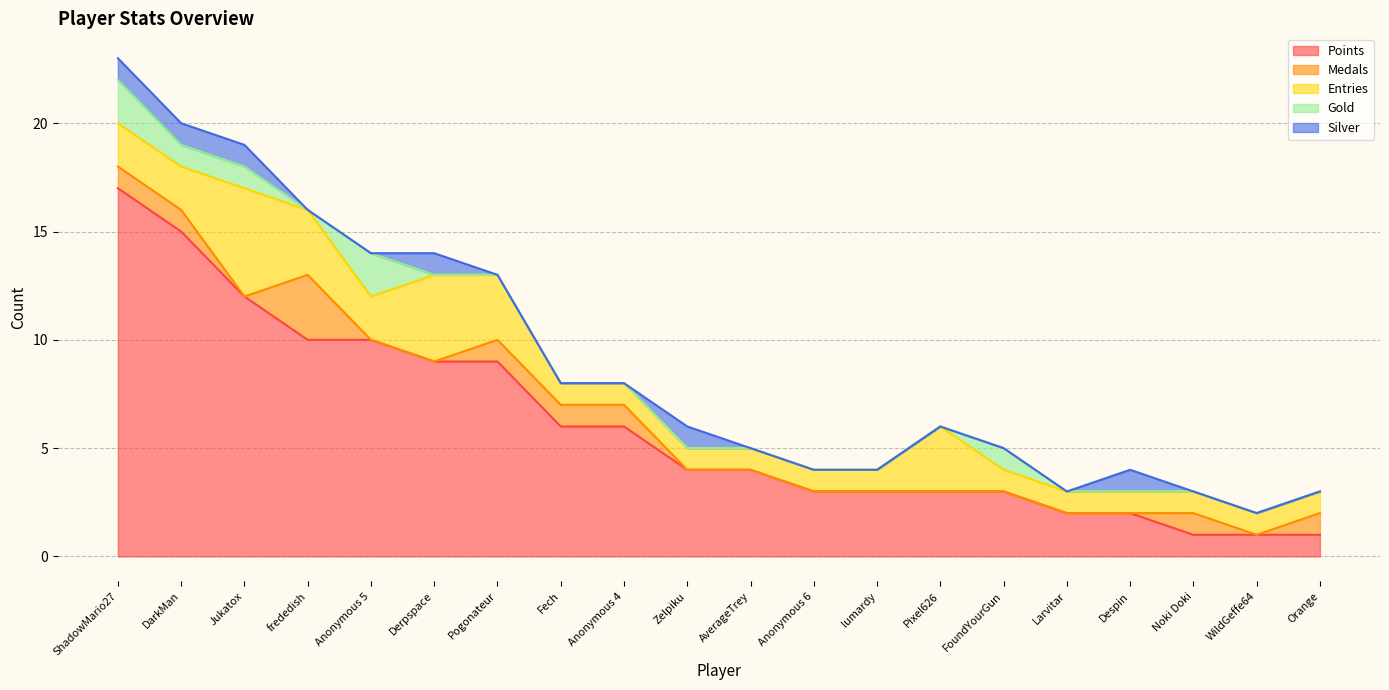

Is it true that Entries equals 4 at Derpspace?

True